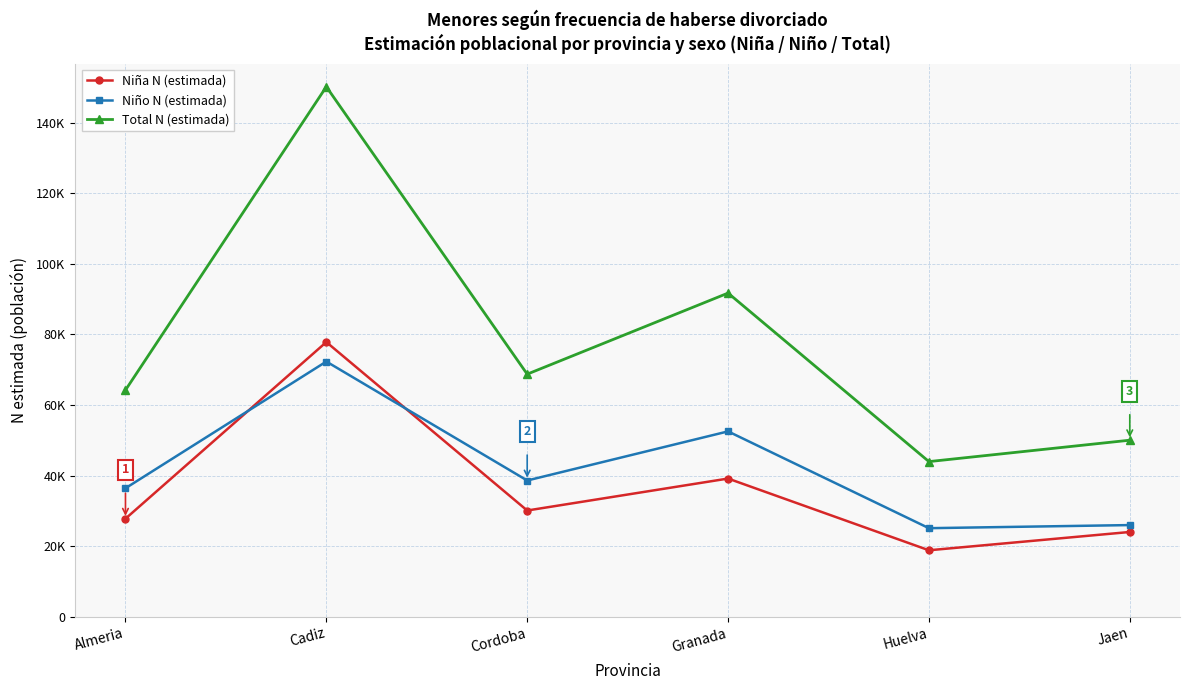

Where is the first local minimum for Niño N (estimada)?

Cordoba